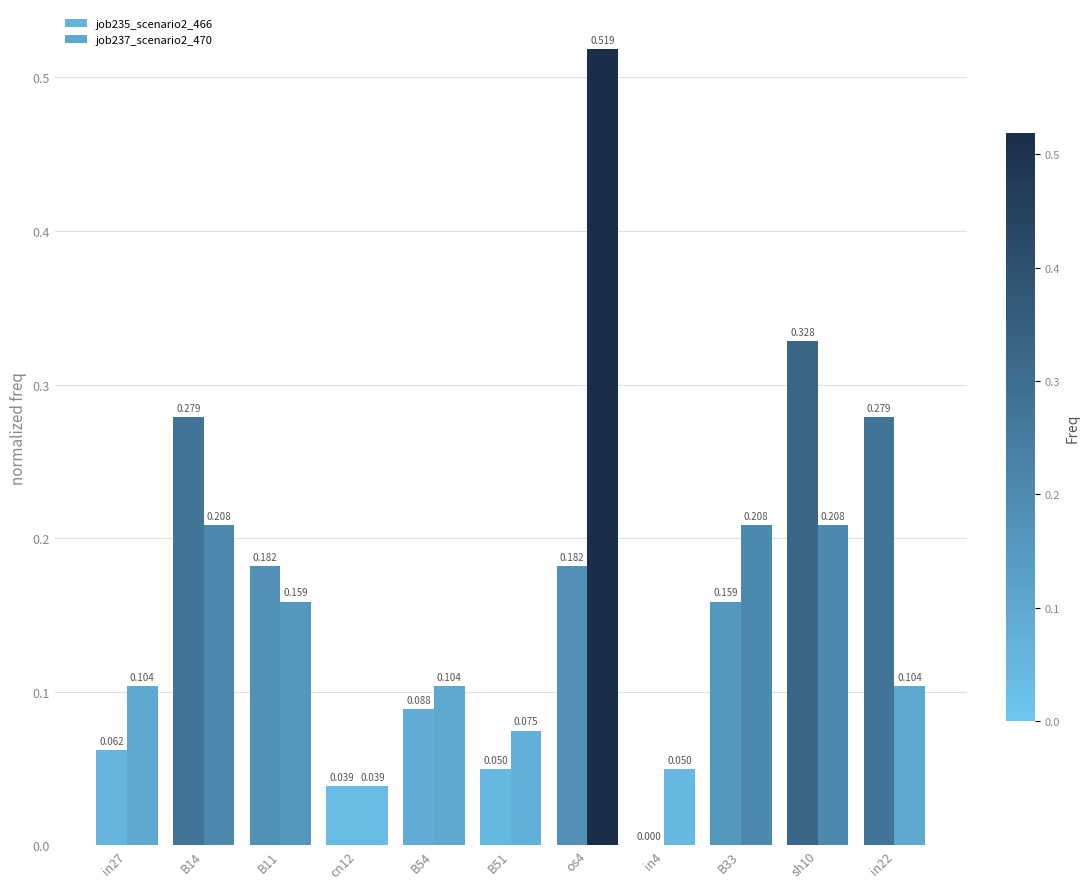

How many positive values does the job235_scenario2_466 series have?

10